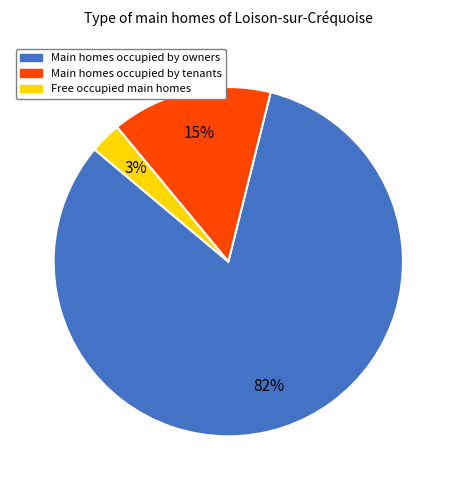

Is there any slice that represents more than half of the pie?

Yes